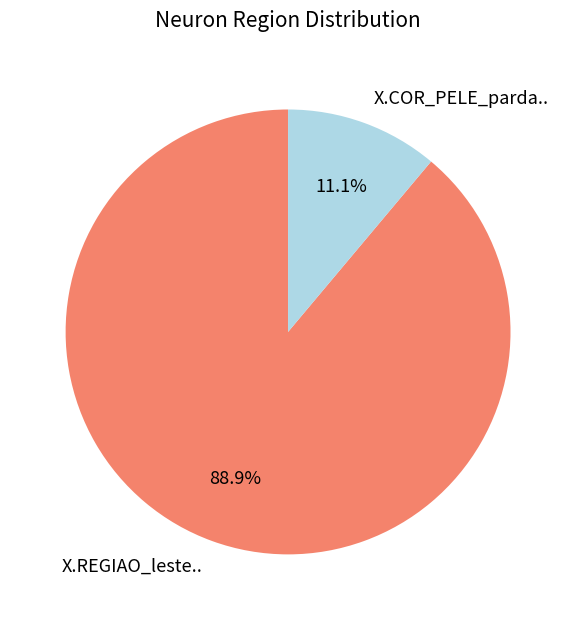

Is it true that X.COR_PELE_parda.. is 1% of the pie?

False